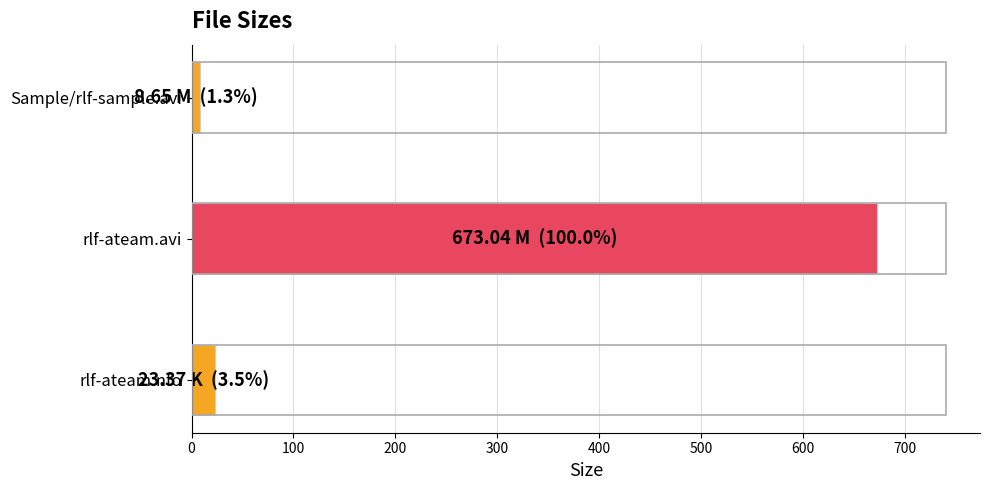

List the labels in order of value, largest first.

rlf-ateam.avi, rlf-ateam.nfo, Sample/rlf-sample.avi